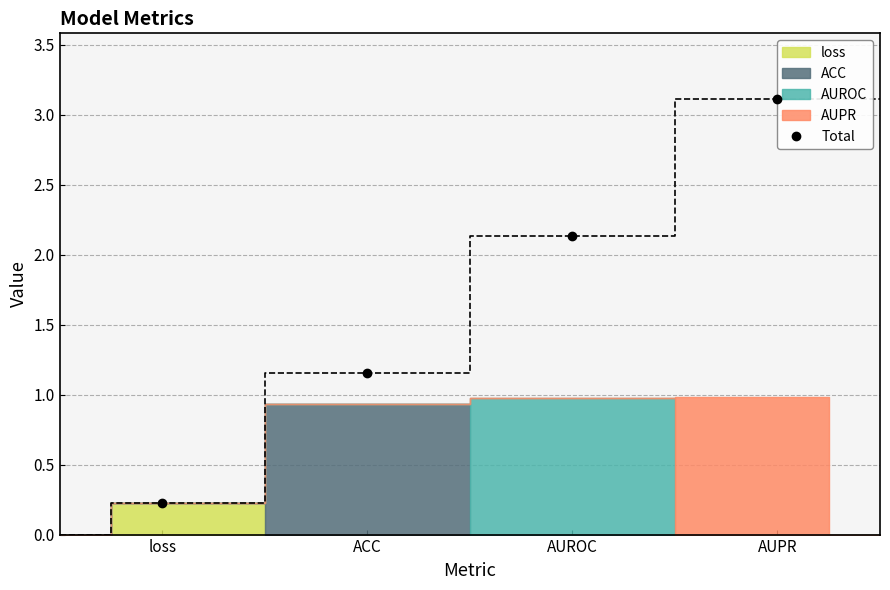

True or false: the data has more than 0 interior local peaks.

False